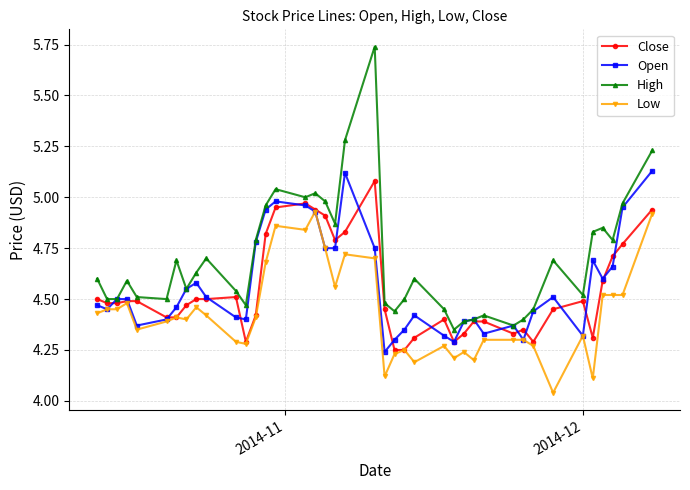

At how many categories does at least one series exceed 4?

40